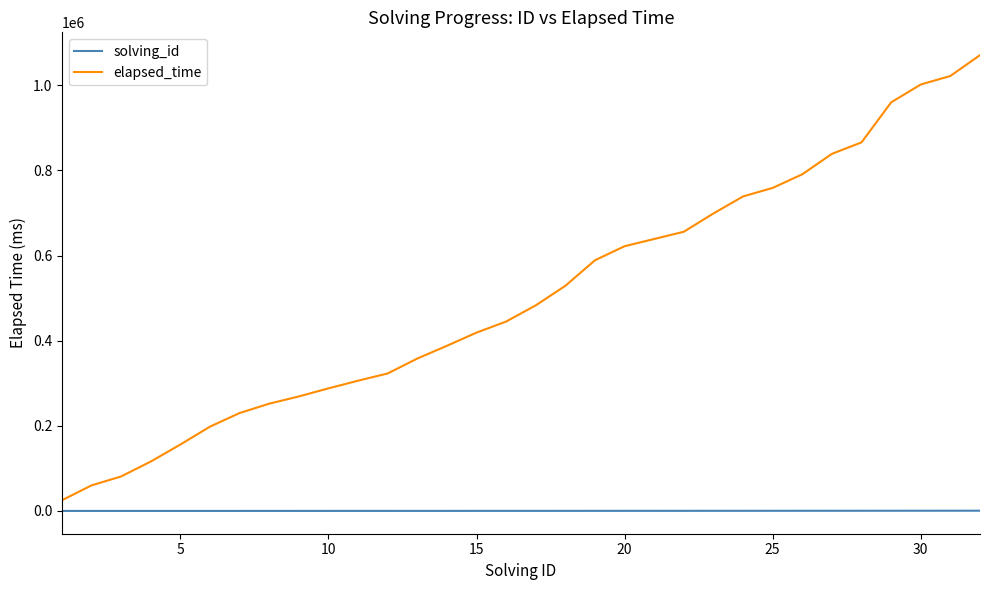

True or false: elapsed_time and solving_id cross at least once.

False